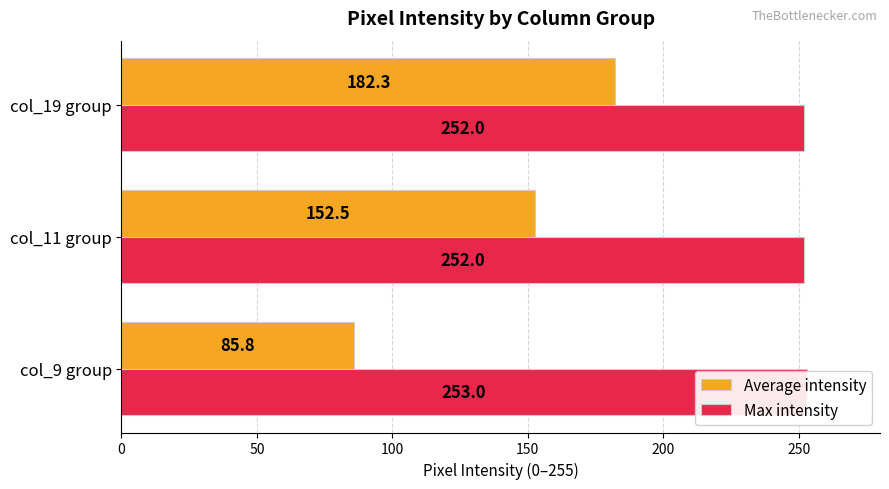

True or false: Average intensity has a value of 278.6 at col_19 group.

False